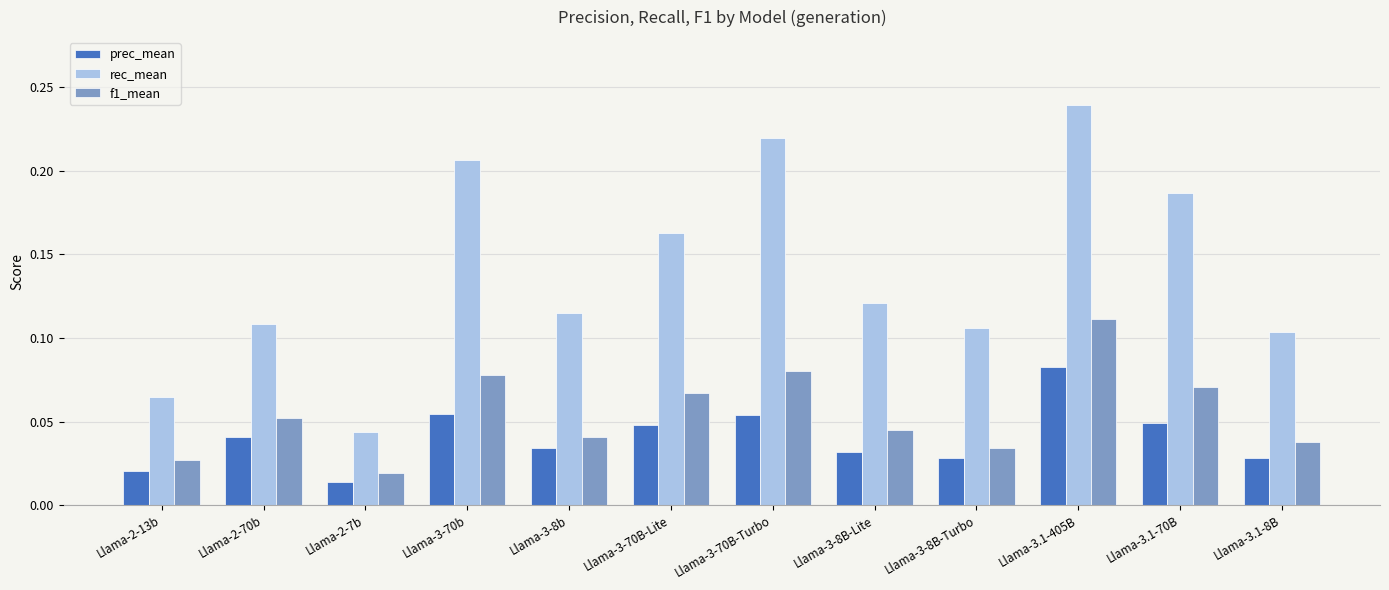

How many bars are there in each group?

3